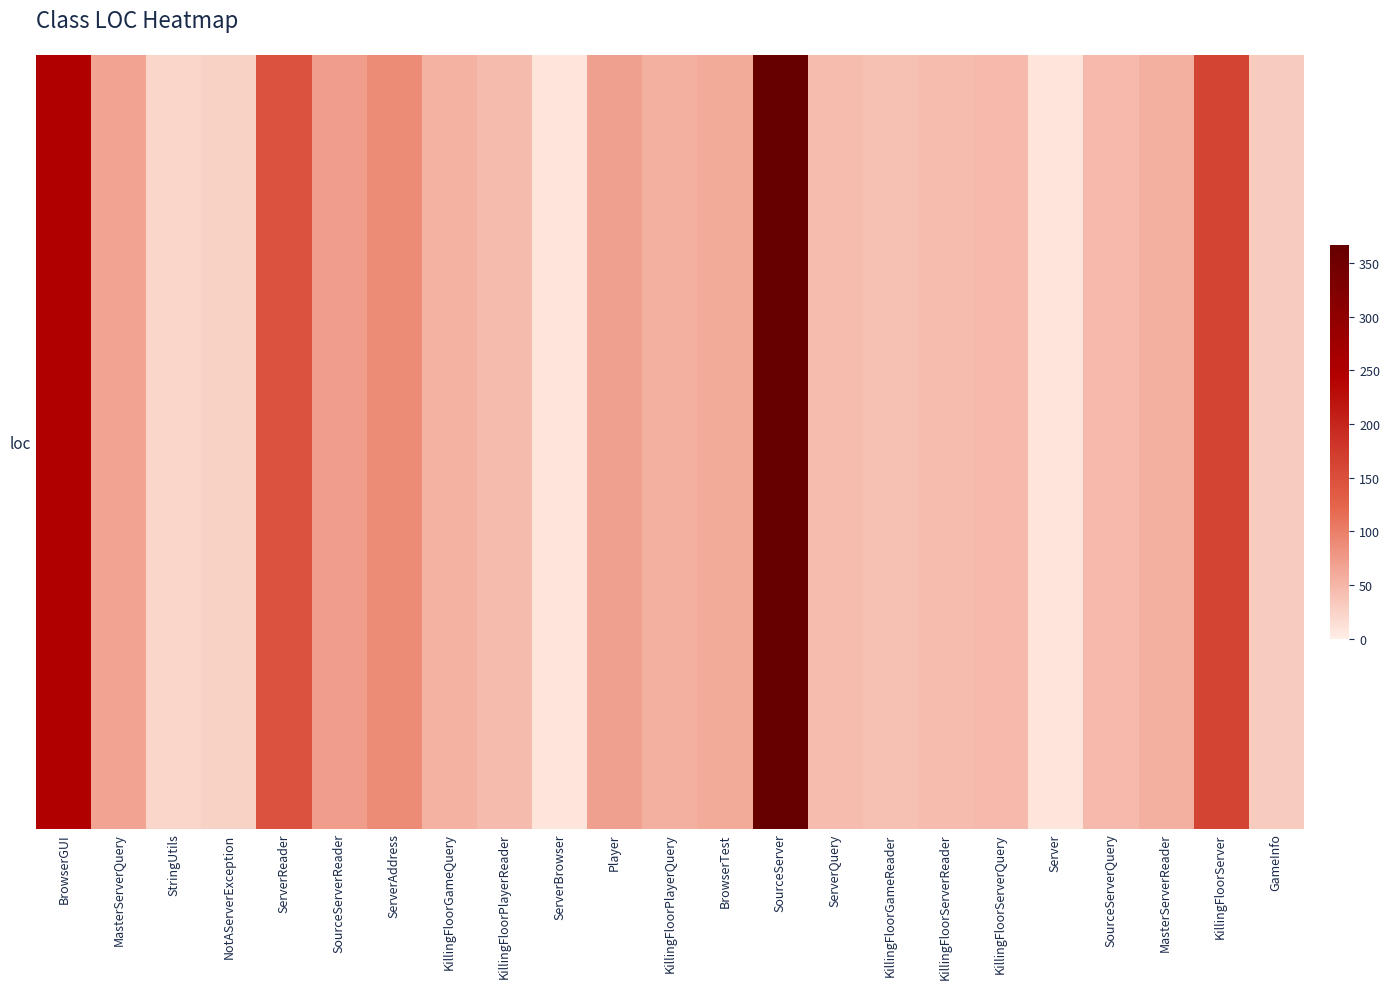

List the labels in order of value, smallest first.

ServerBrowser, Server, StringUtils, NotAServerException, GameInfo, KillingFloorGameReader, ServerQuery, KillingFloorServerReader, KillingFloorPlayerReader, KillingFloorServerQuery, SourceServerQuery, KillingFloorGameQuery, KillingFloorPlayerQuery, MasterServerReader, BrowserTest, MasterServerQuery, Player, SourceServerReader, ServerAddress, ServerReader, KillingFloorServer, BrowserGUI, SourceServer